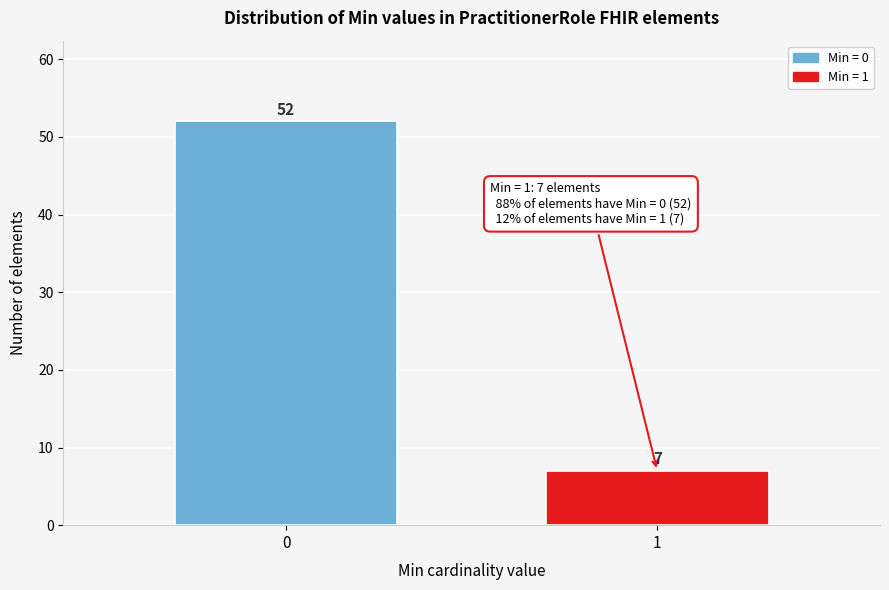

Reading left to right, transcribe all the data shown in this chart.

0=52	1=7